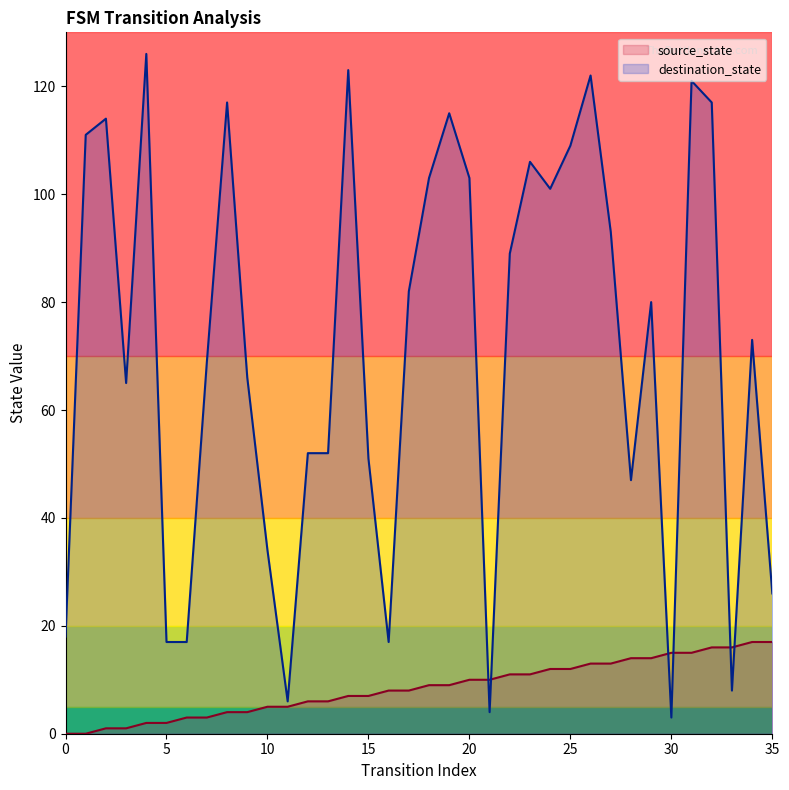

Reading left to right, transcribe all the data shown in this chart.

source_state: 0=0	1=0	2=1	3=1	4=2	5=2	6=3	7=3	8=4	9=4	10=5	11=5	12=6	13=6	14=7	15=7	16=8	17=8	18=9	19=9	20=10	21=10	22=11	23=11	24=12	25=12	26=13	27=13	28=14	29=14	30=15	31=15	32=16	33=16	34=17	35=17
destination_state: 0=18	1=111	2=114	3=65	4=126	5=17	6=17	7=69	8=117	9=66	10=34	11=6	12=52	13=52	14=123	15=51	16=17	17=82	18=103	19=115	20=103	21=4	22=89	23=106	24=101	25=109	26=122	27=93	28=47	29=80	30=3	31=121	32=117	33=8	34=73	35=26